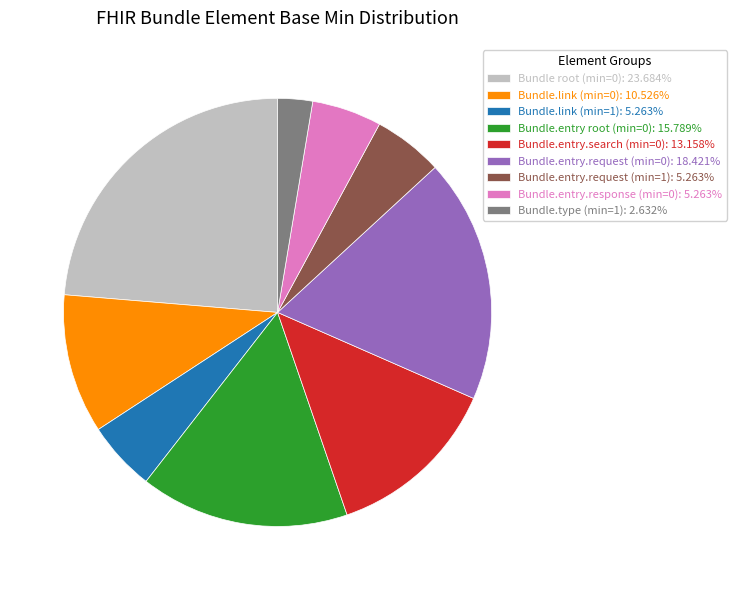

How many segments does this pie chart have?

9